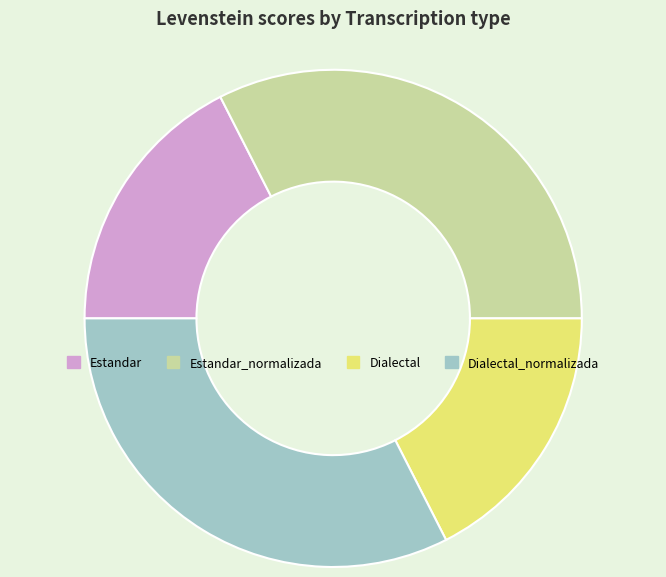

Approximately how many times larger is the value at Dialectal_normalizada compared to Dialectal?

1.9